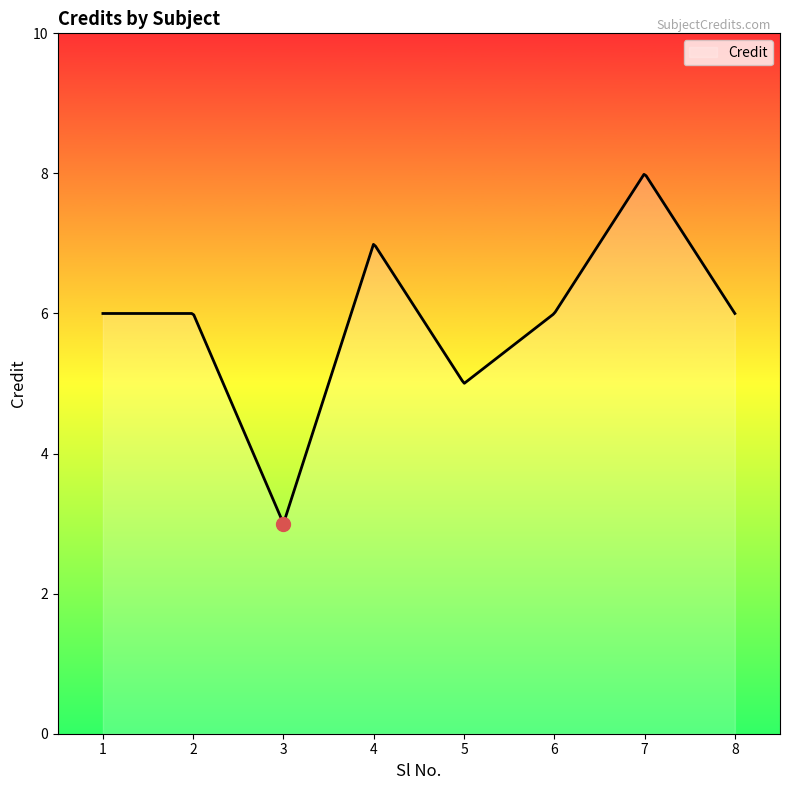

What is the maximum value shown in the chart?

8.0